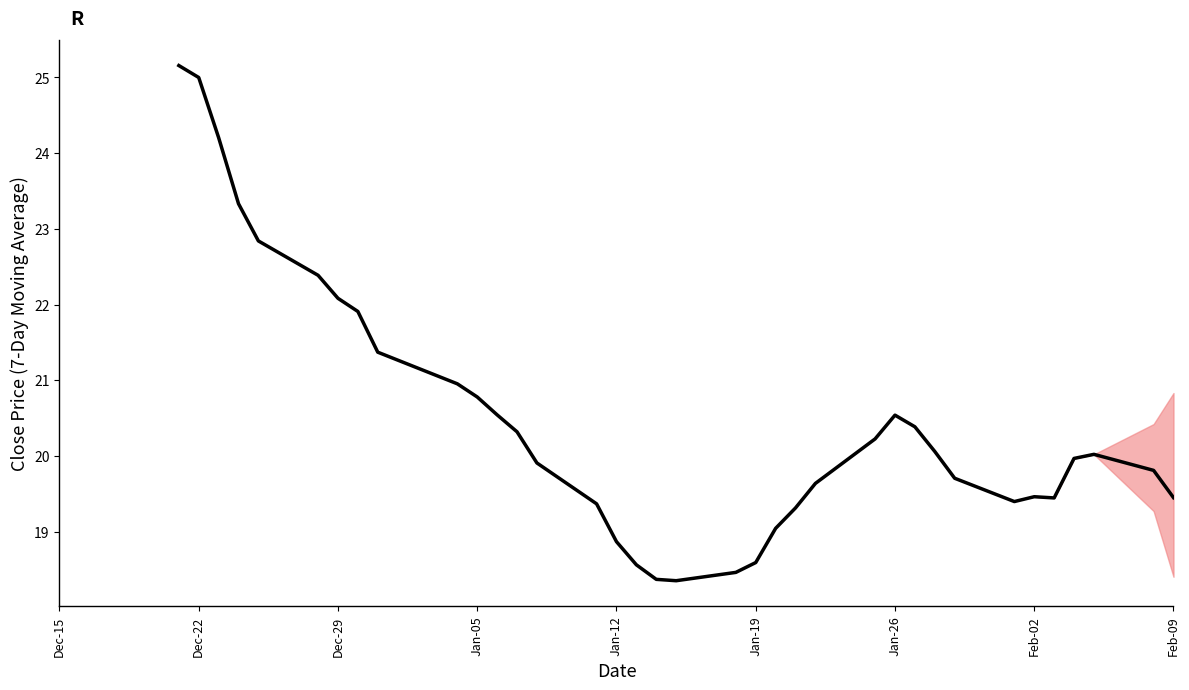

What is the difference between the maximum and minimum values?

6.8